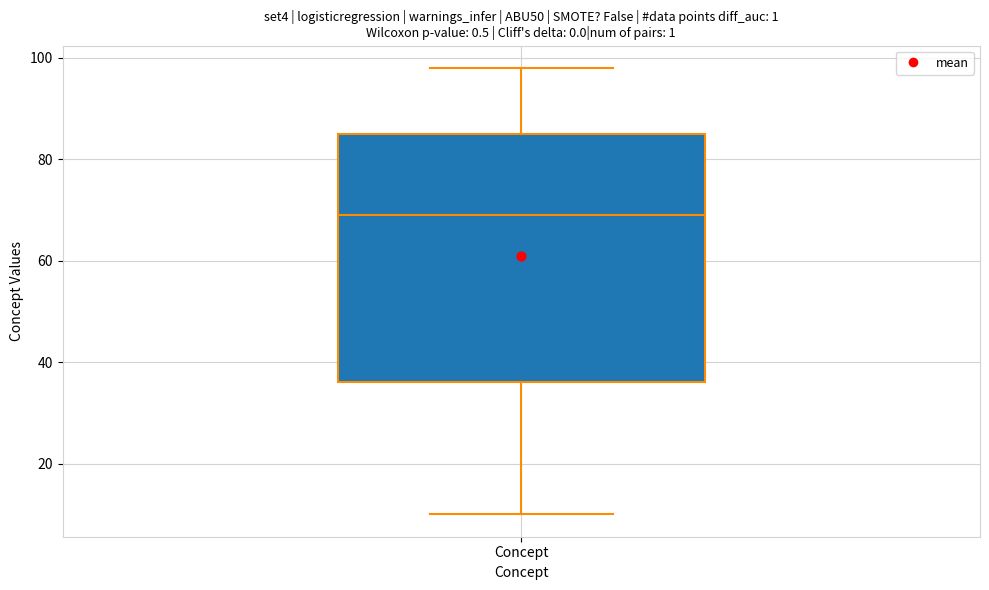

Read this box plot against the y-axis: the position of the median line, the range covered by the box, and the ends of both whiskers. The values are not printed on the chart, so give them approximately, as read against the axis.

median 70, box 36 to 86, whiskers 10 to 98